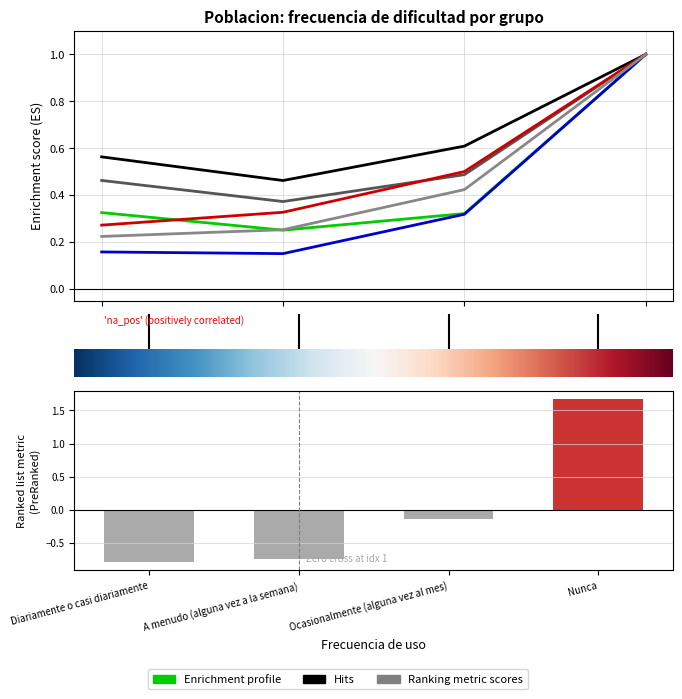

The Hombre - Con dificultad series shows 0.2 at A menudo (alguna vez a la semana). True or false?

True